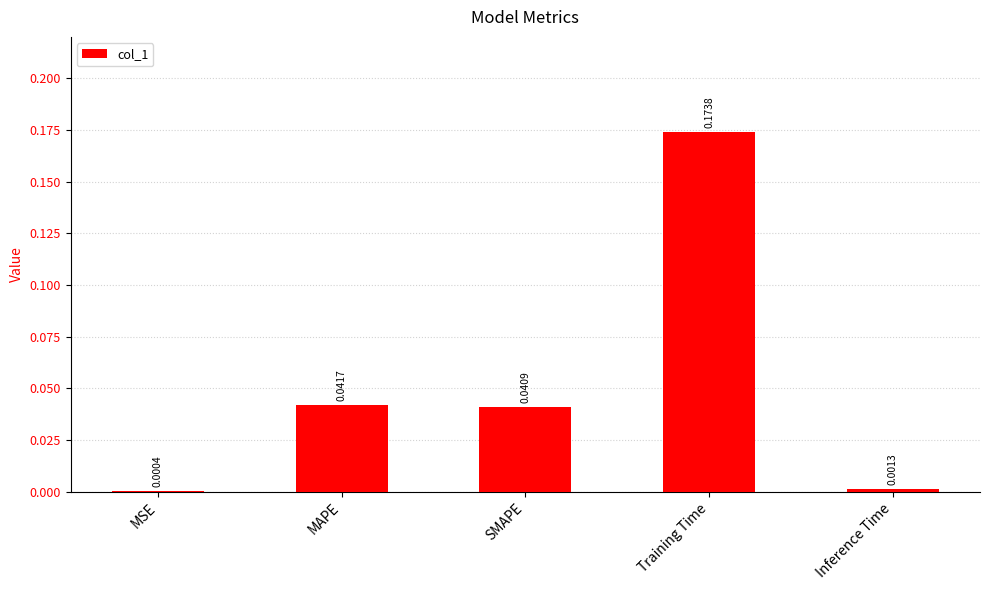

Is it true that the value at SMAPE is 0.1?

False